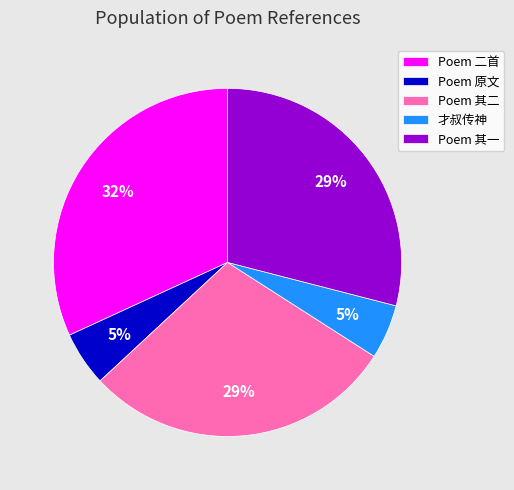

Between Poem 其二 and Poem 二首, which is larger?

Poem 二首